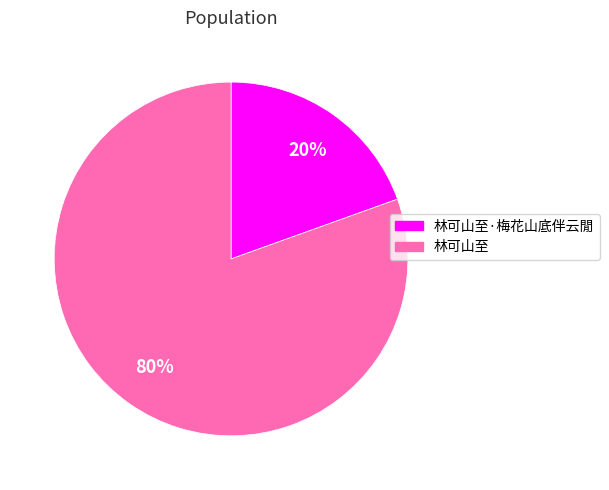

Is there a majority slice in this chart?

Yes